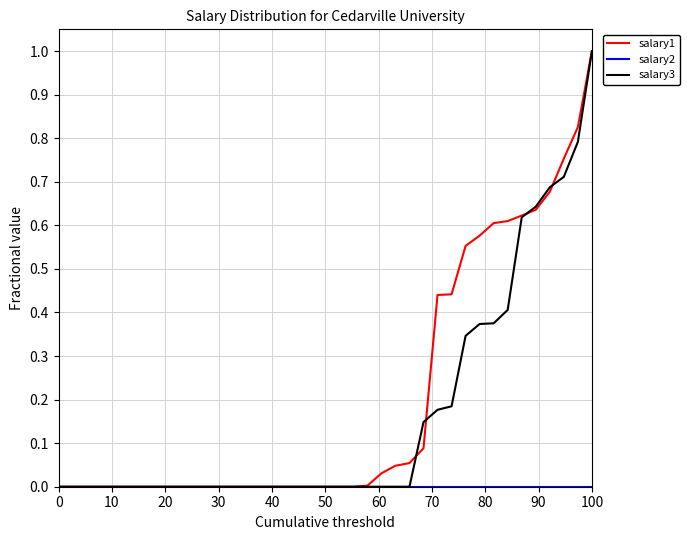

List the series in order of their overall mean, highest first.

salary1, salary3, salary2